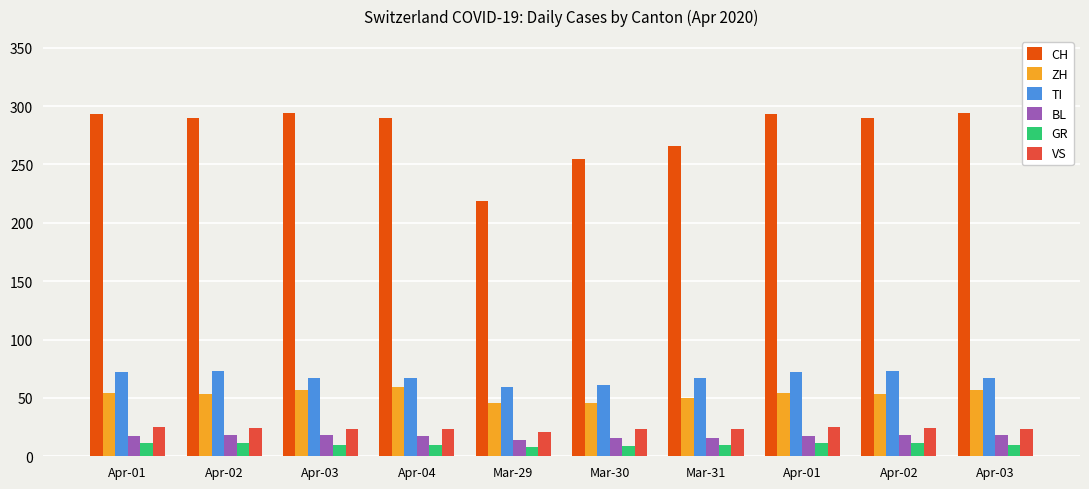

What are all the series names shown in the legend?

CH, ZH, TI, BL, GR, VS